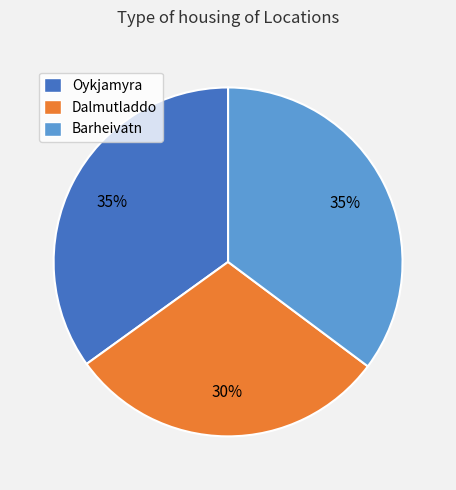

Count the number of slices in the pie.

3